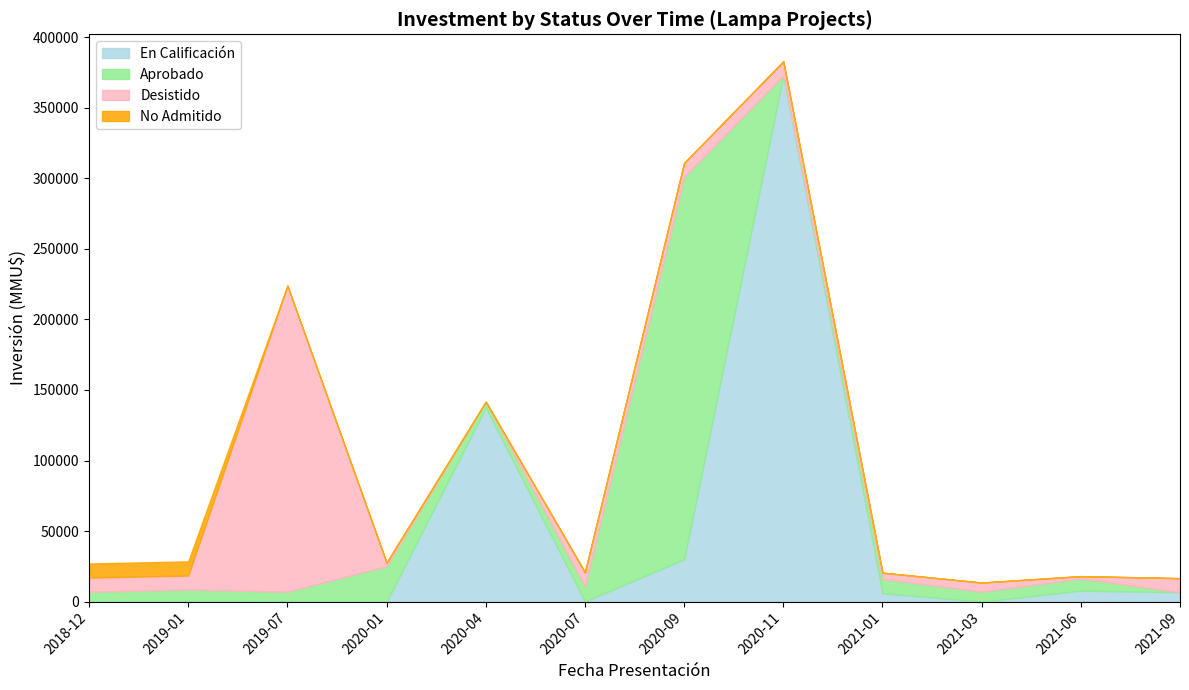

Where does the En Calificación series first go above 6000?

2020-04